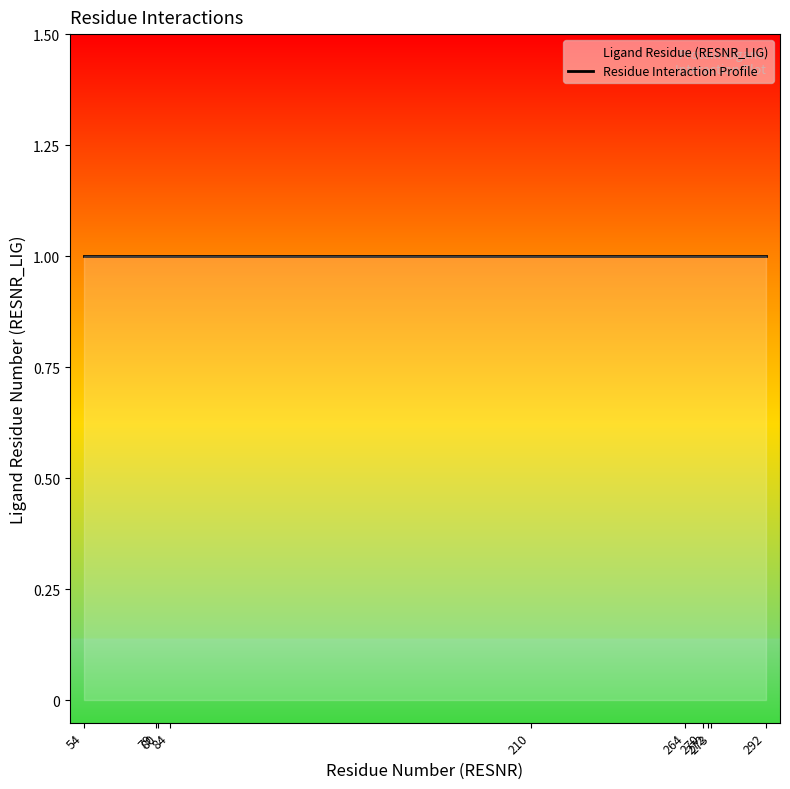

How many data points are less than 264?

5